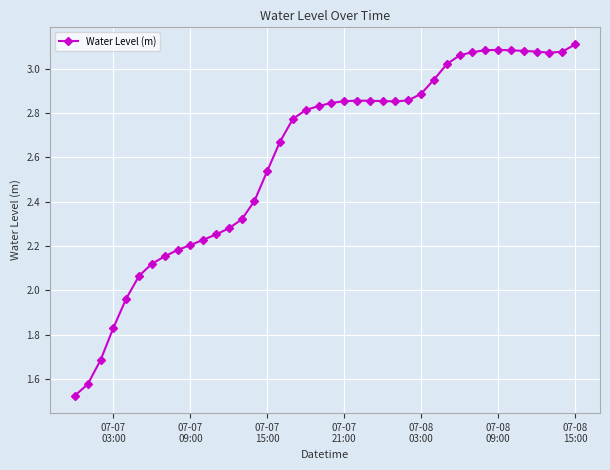

True or false: there are more than 1 points higher than both neighbors.

True